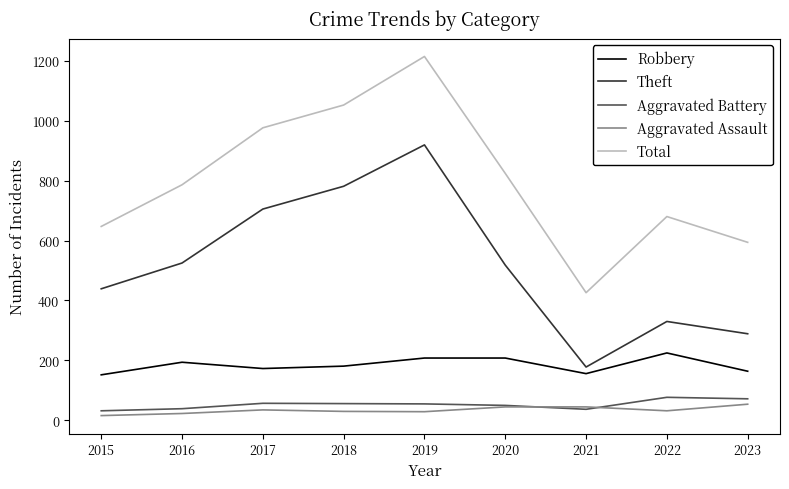

What is the sum of the Theft values at 2019 and 2015?

1358